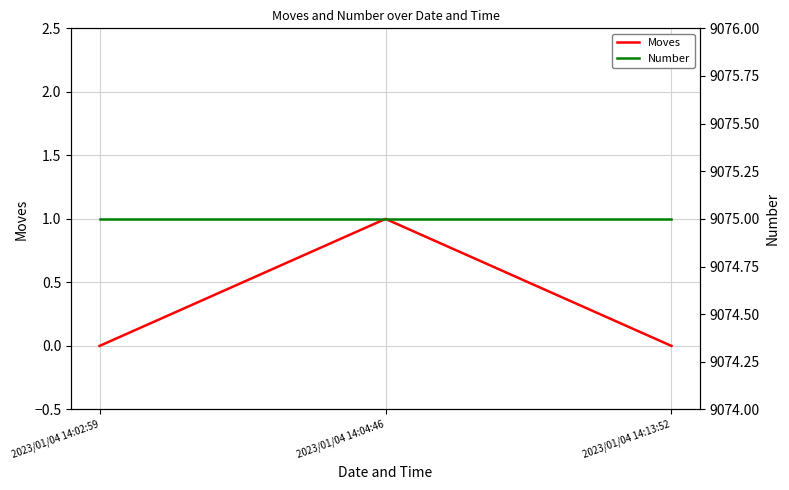

How many series are shown in this chart?

2